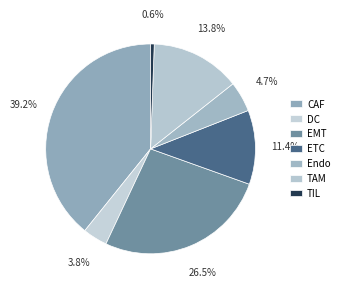

How many segments does this pie chart have?

7